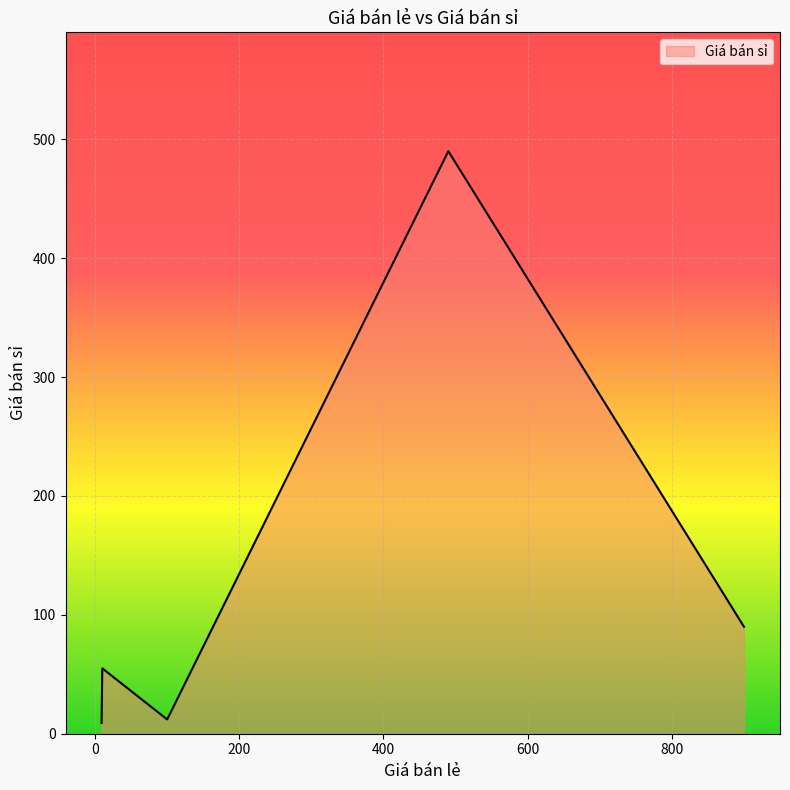

What is the average value?

131